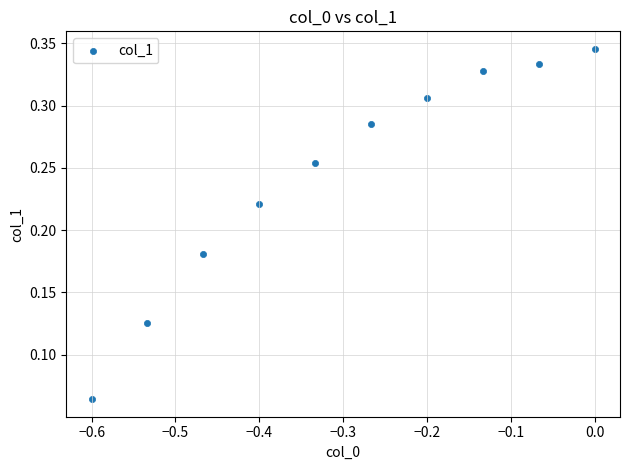

What is the range of X values (max minus min)?

0.6